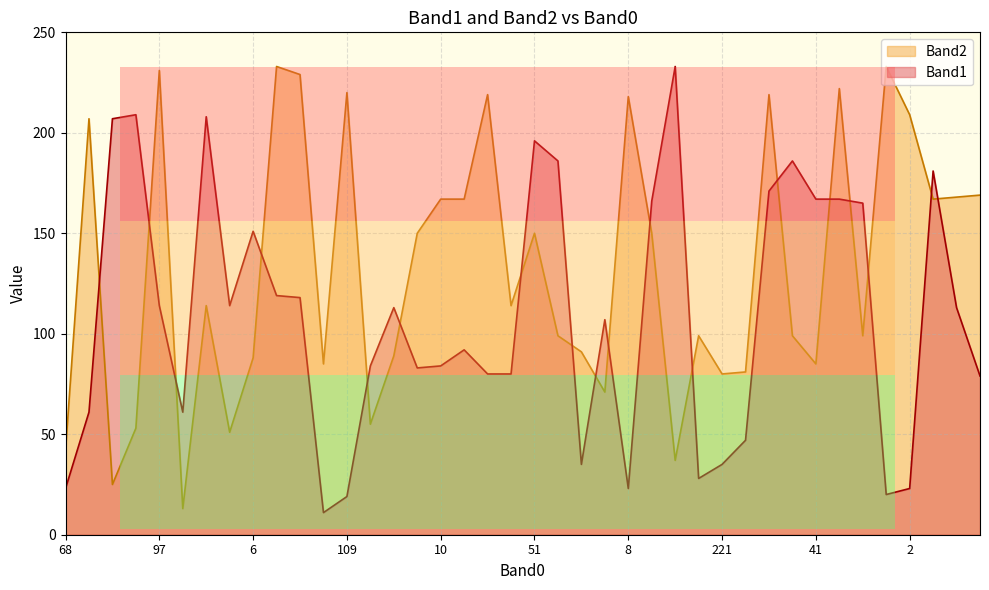

In Band1, how many points are higher than both neighbors (excluding endpoints)?

10